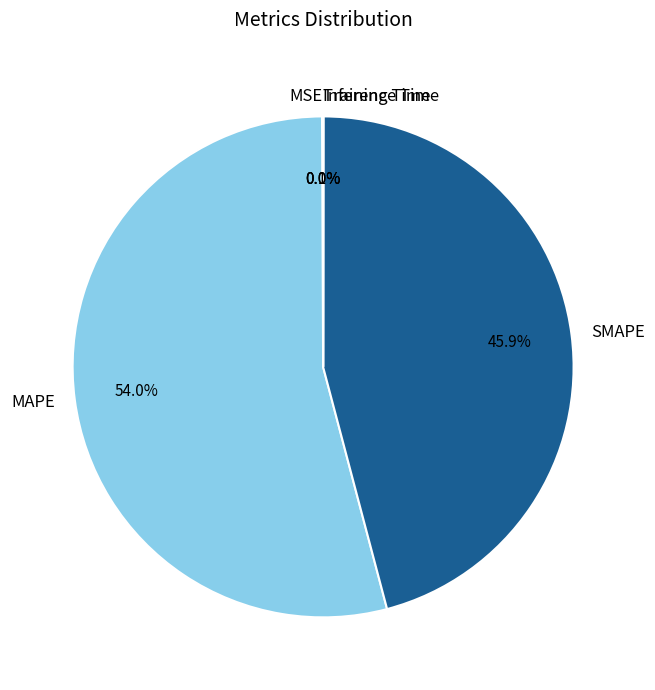

To the nearest percent, what is the average slice percentage?

20%